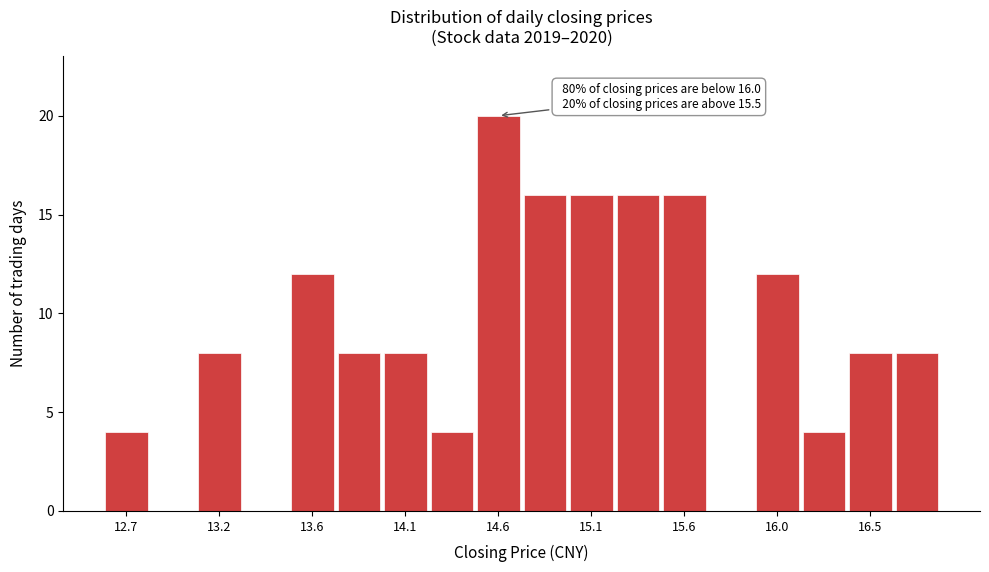

Over which range of the x-axis is the bar tallest?

14.50 to 14.70